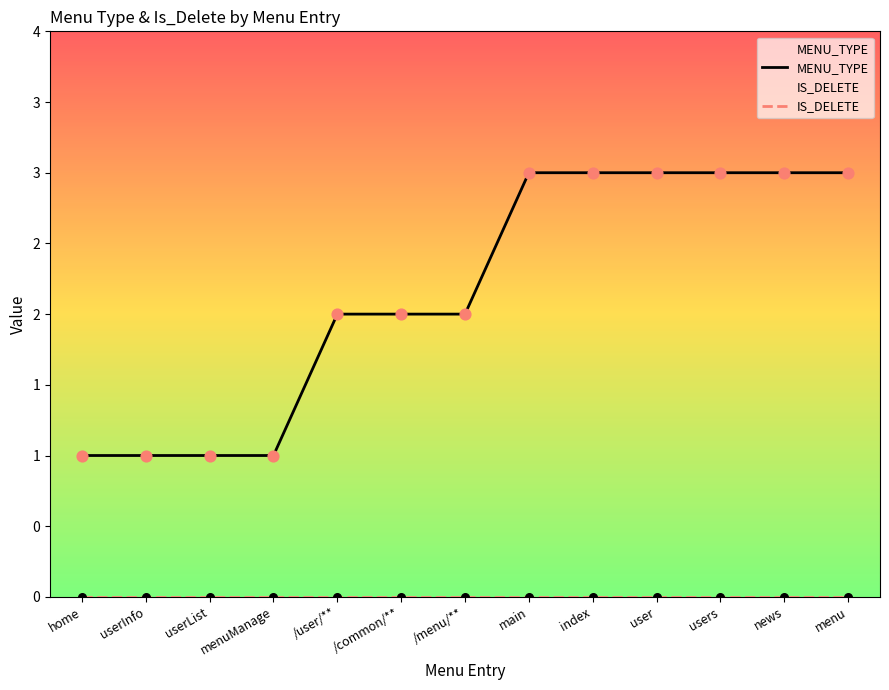

Which series has the largest Y range (max minus min)?

MENU_TYPE